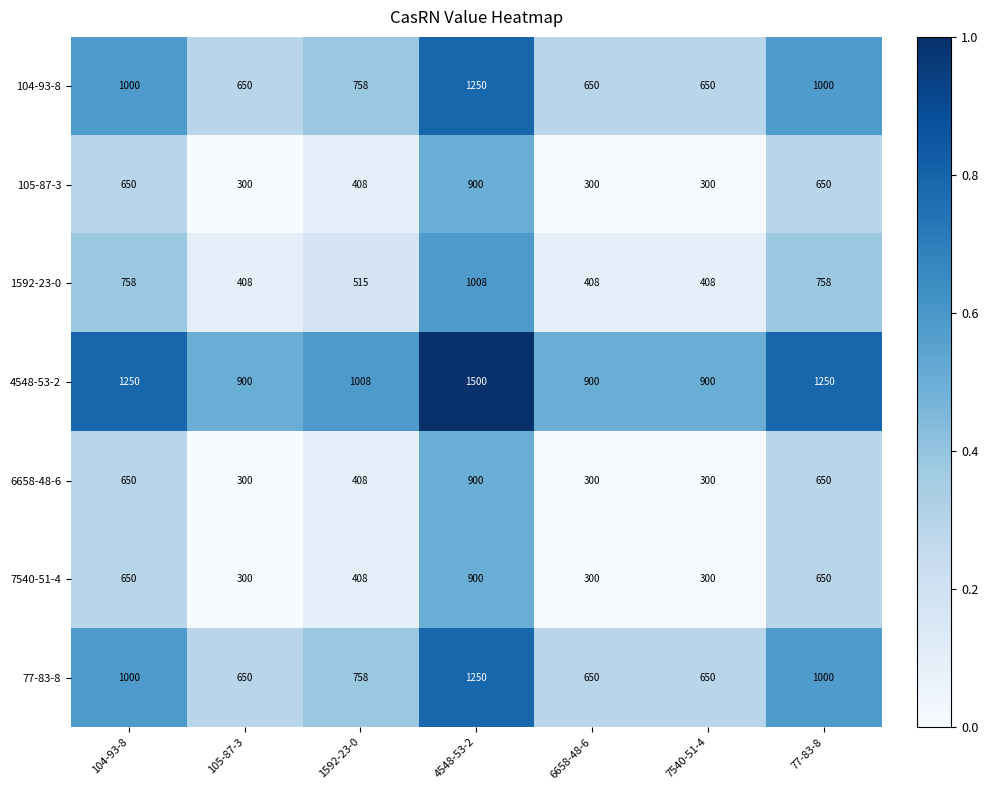

What is the difference between the 77-83-8 values at 4548-53-2 and 7540-51-4?

600